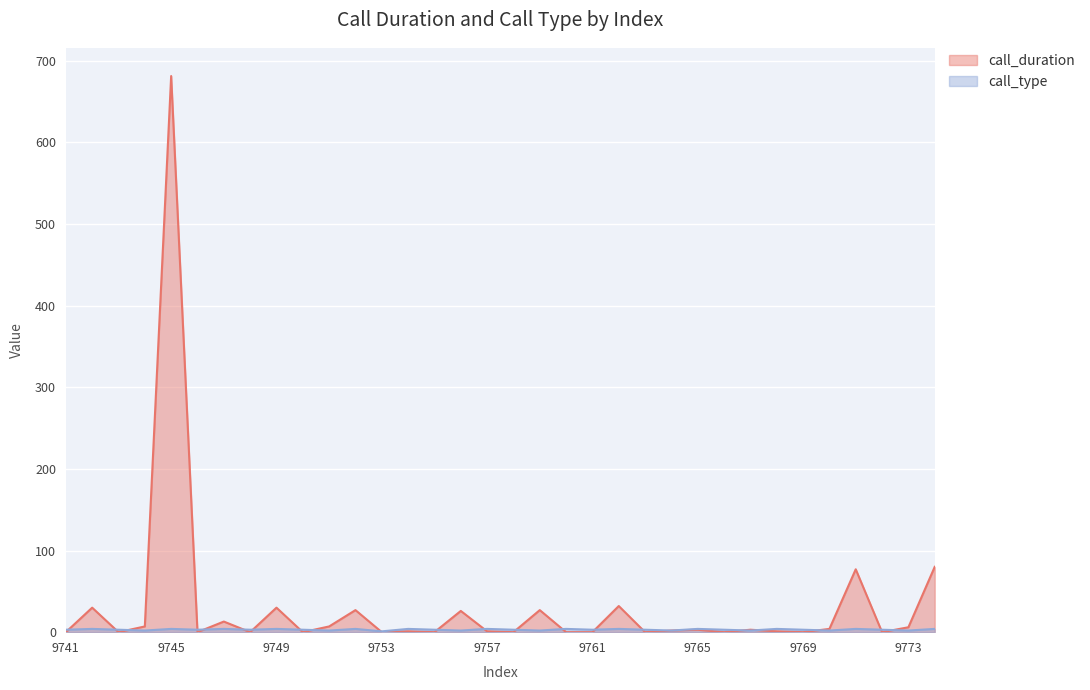

Reading left to right, transcribe all the data shown in this chart.

call_duration: 0	30	0	7	681	0	13	0	30	0	7	27	0	1	0	26	1	0	27	0	0	32	0	2	3	0	3	1	0	4	77	0	6	80
call_type: 3	4	3	2	4	3	4	3	4	3	2	4	1	4	3	2	4	3	2	4	3	4	3	2	4	3	2	4	3	2	4	3	2	4